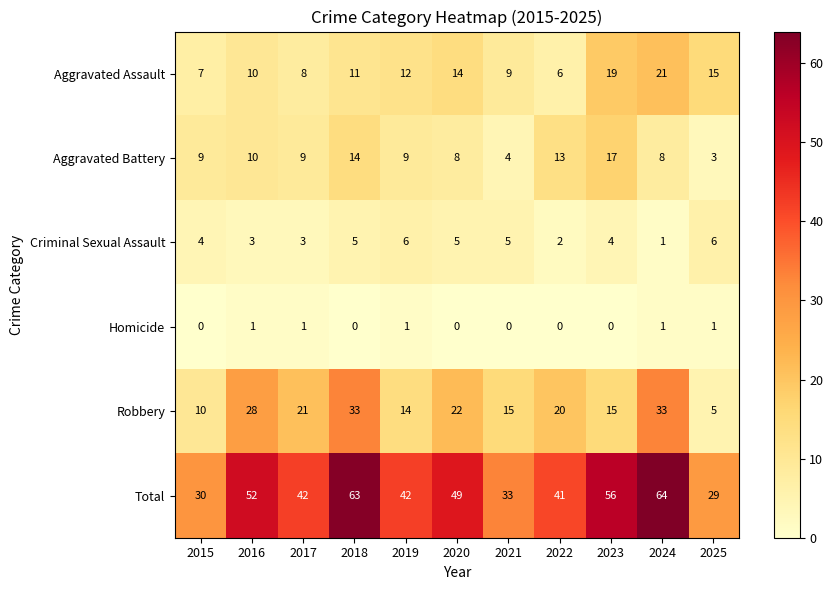

Is it true that Aggravated Assault equals 2 at 2016?

False